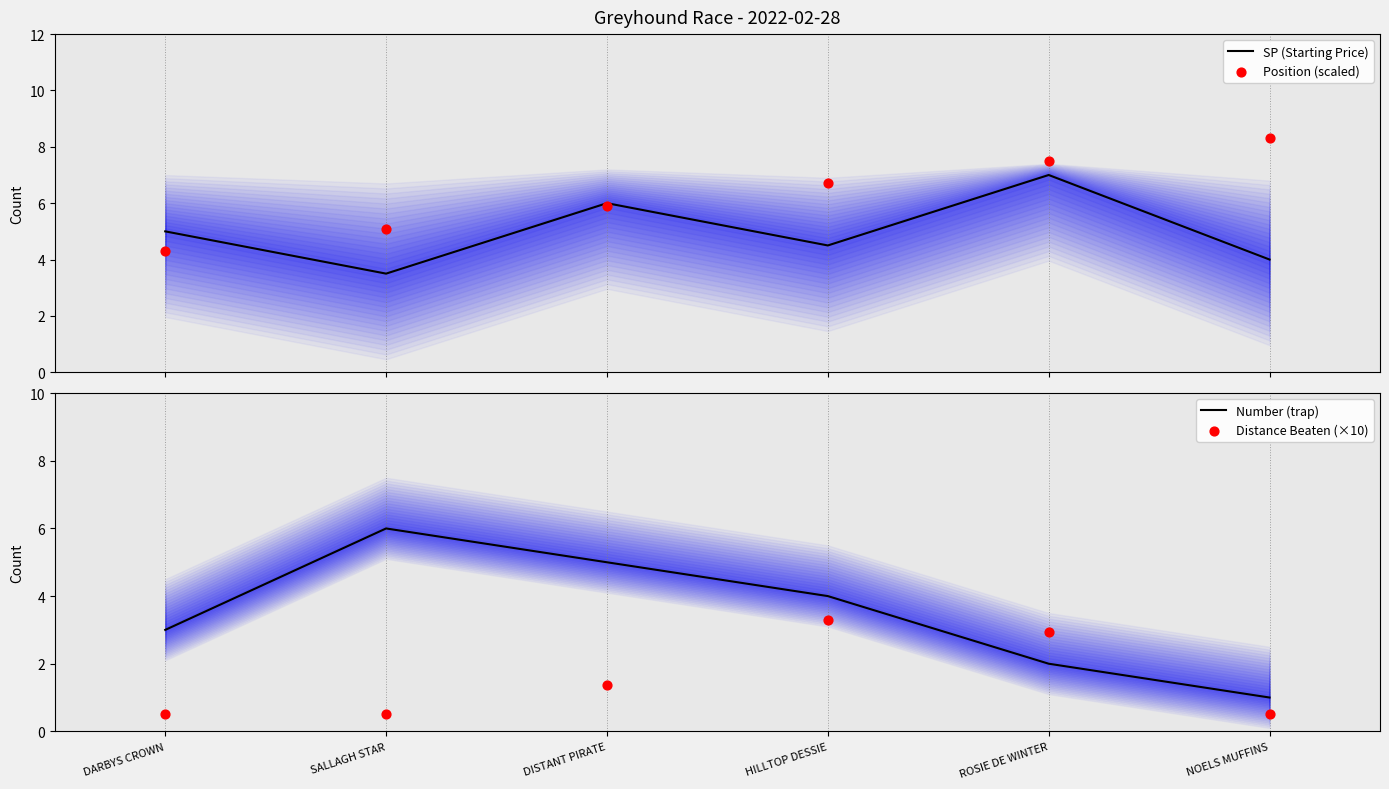

At which category is the sum across all series the highest?

ROSIE DE WINTER